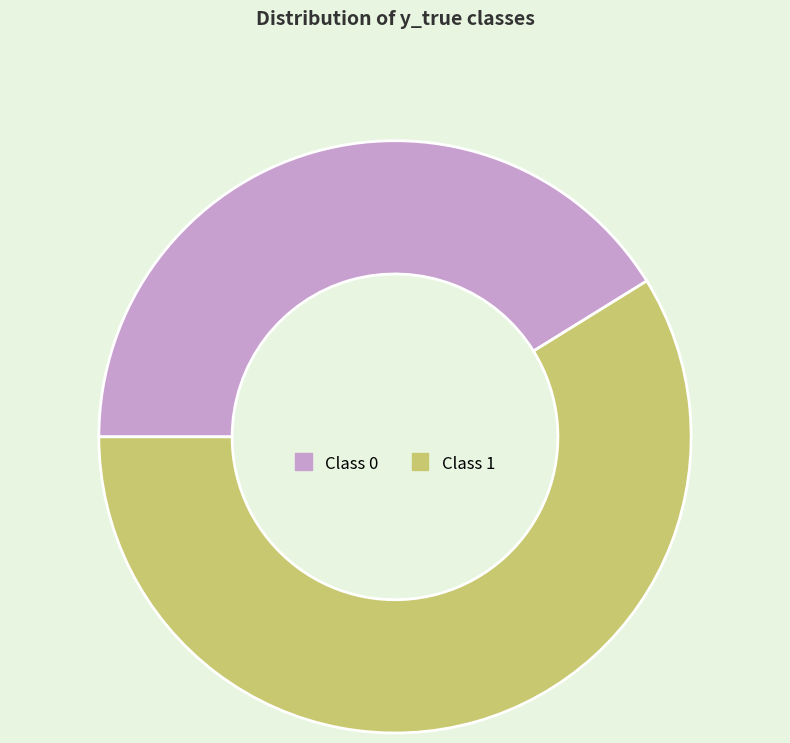

Which category accounts for the majority?

Class 1